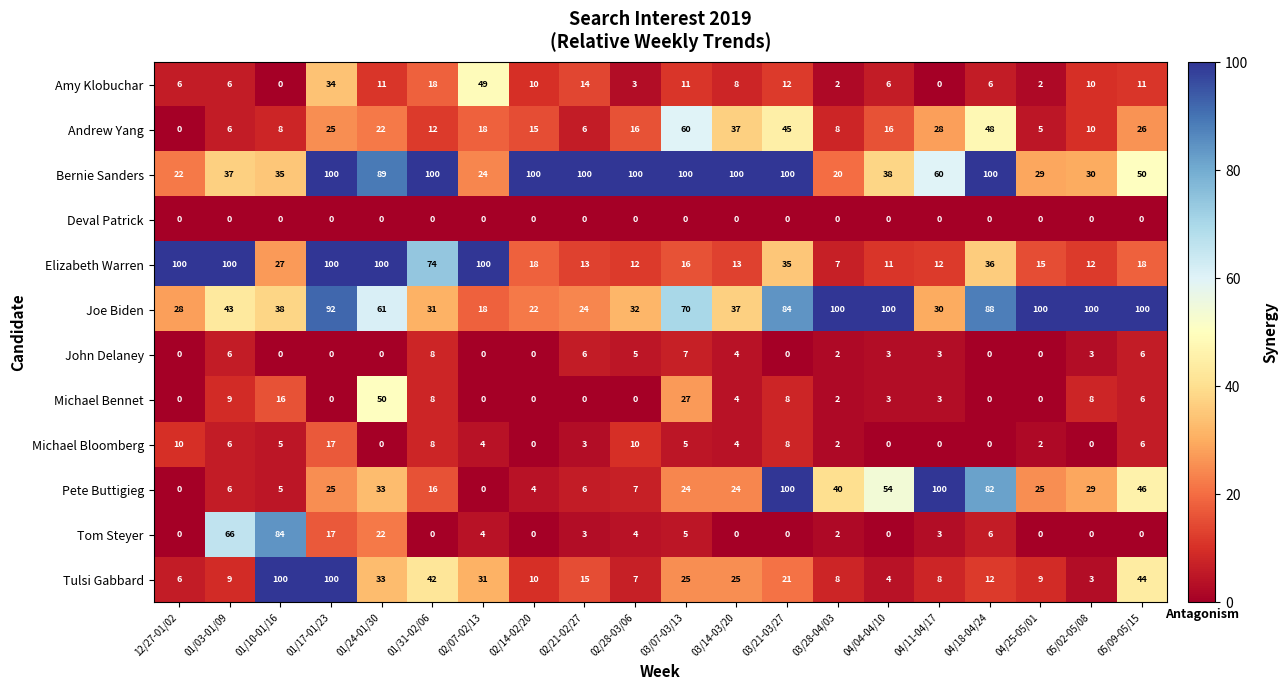

What is the difference between the Michael Bennet values at 01/03-01/09 and 03/14-03/20?

5